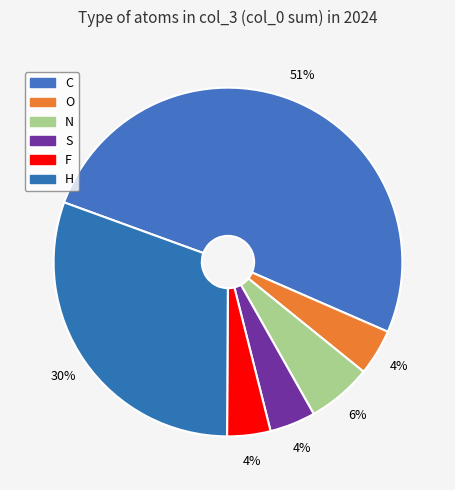

Do N and F together represent more than half of the pie?

No